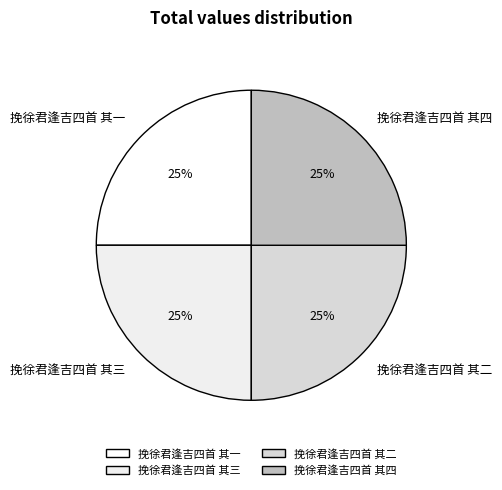

Is there any slice that represents more than half of the pie?

No